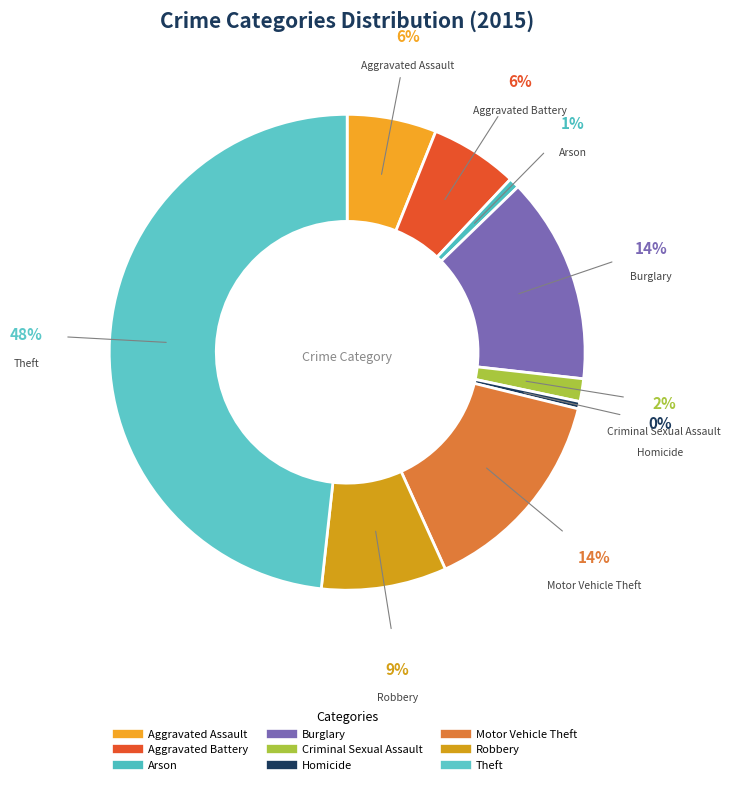

How many slices are in this pie chart?

9